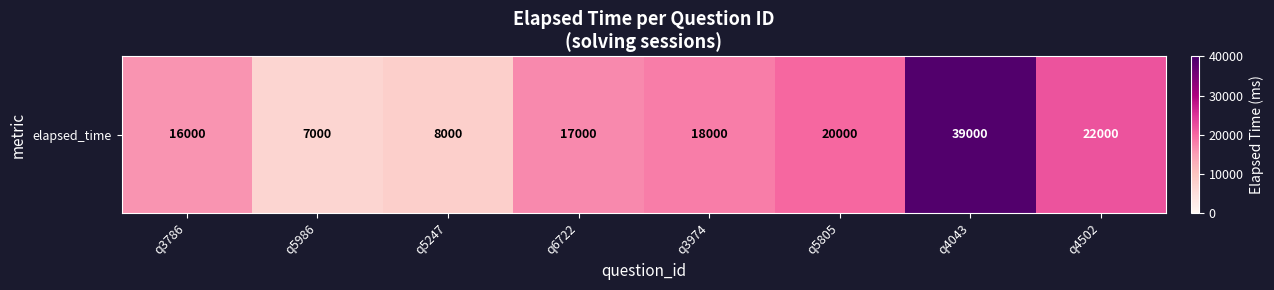

What is the sum of the values at q4043 and q5247?

47000